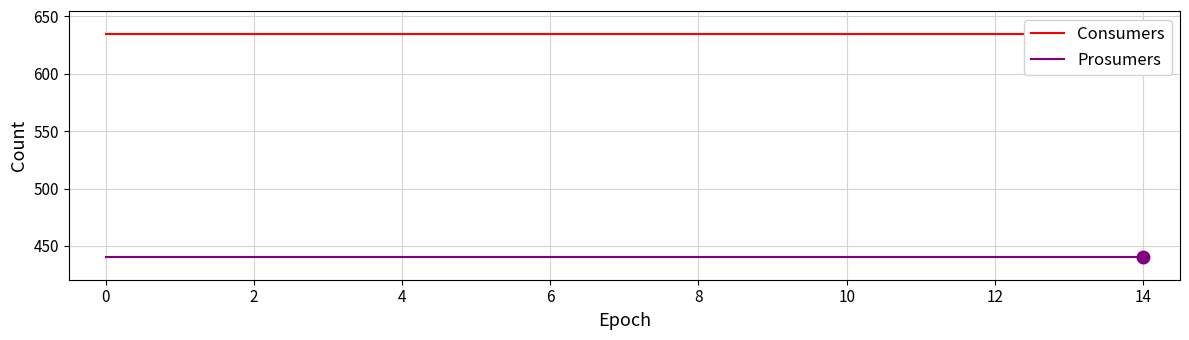

Which series has the largest total across all categories?

Consumers